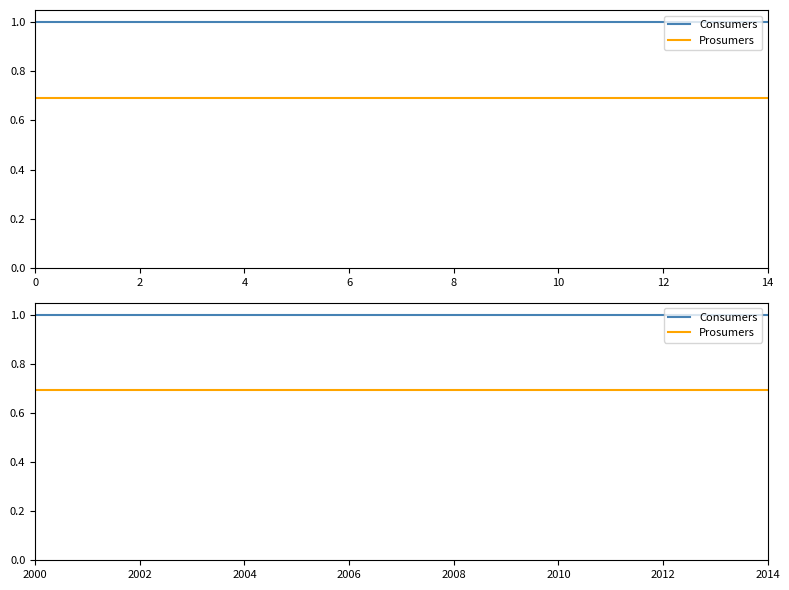

Between 2002 and 2006, which is larger?

2002